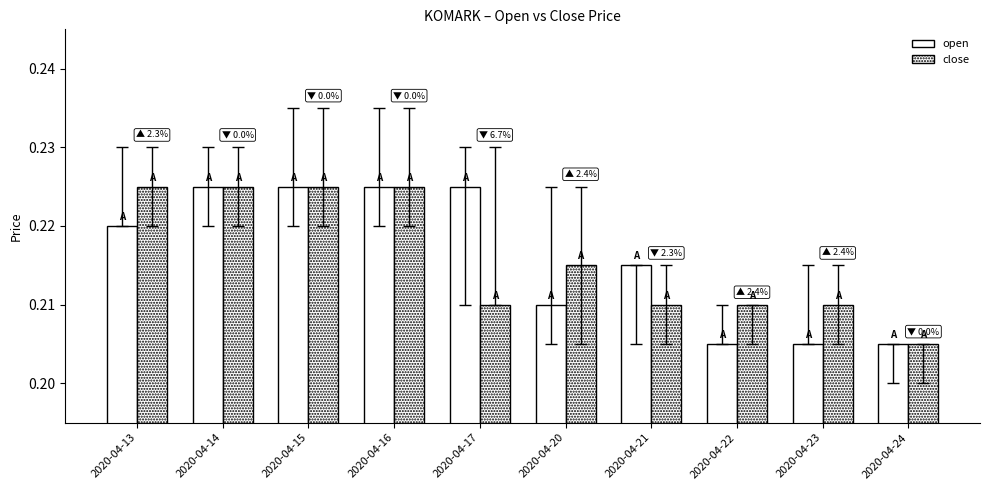

How many groups of bars are there?

10